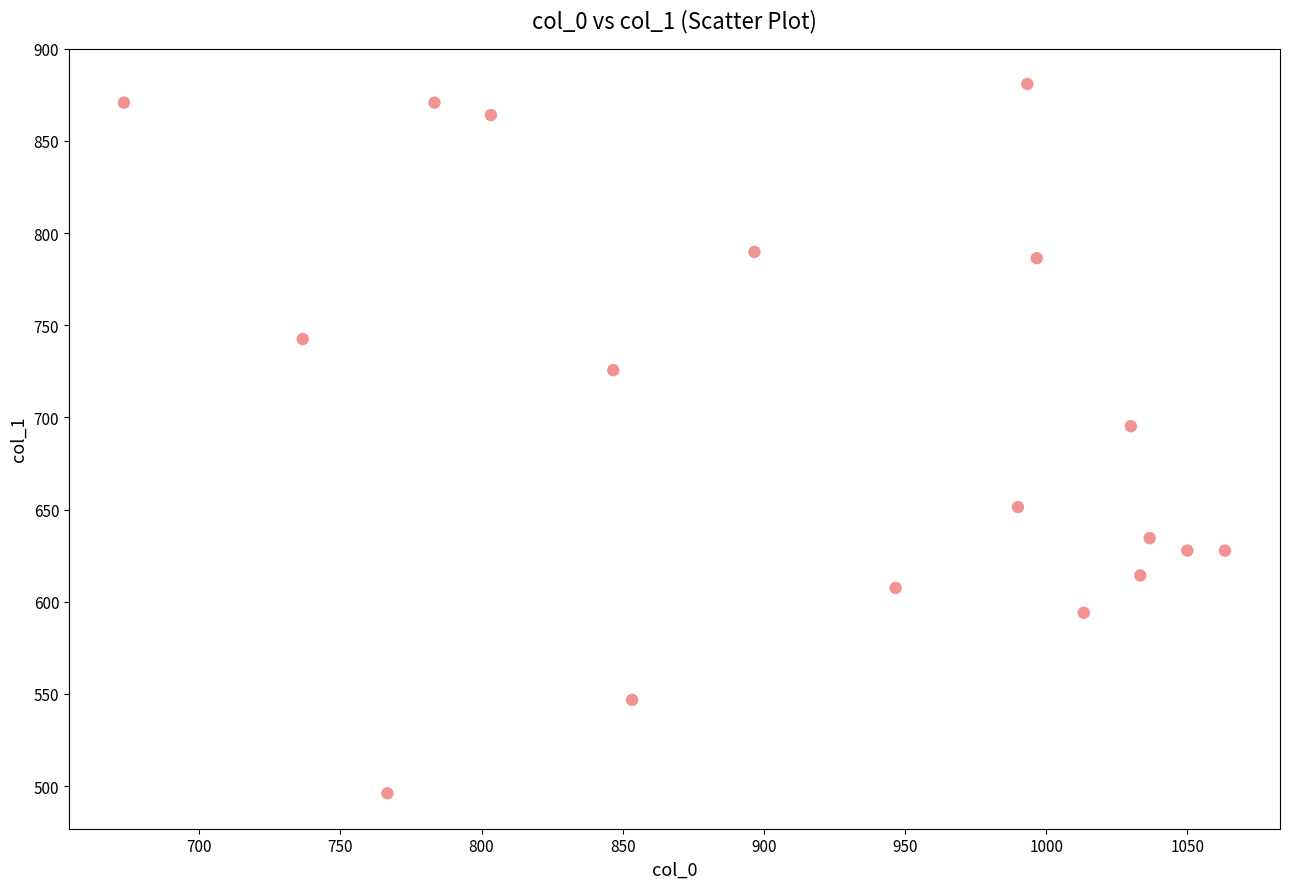

What is the range of X values (max minus min)?

390.0